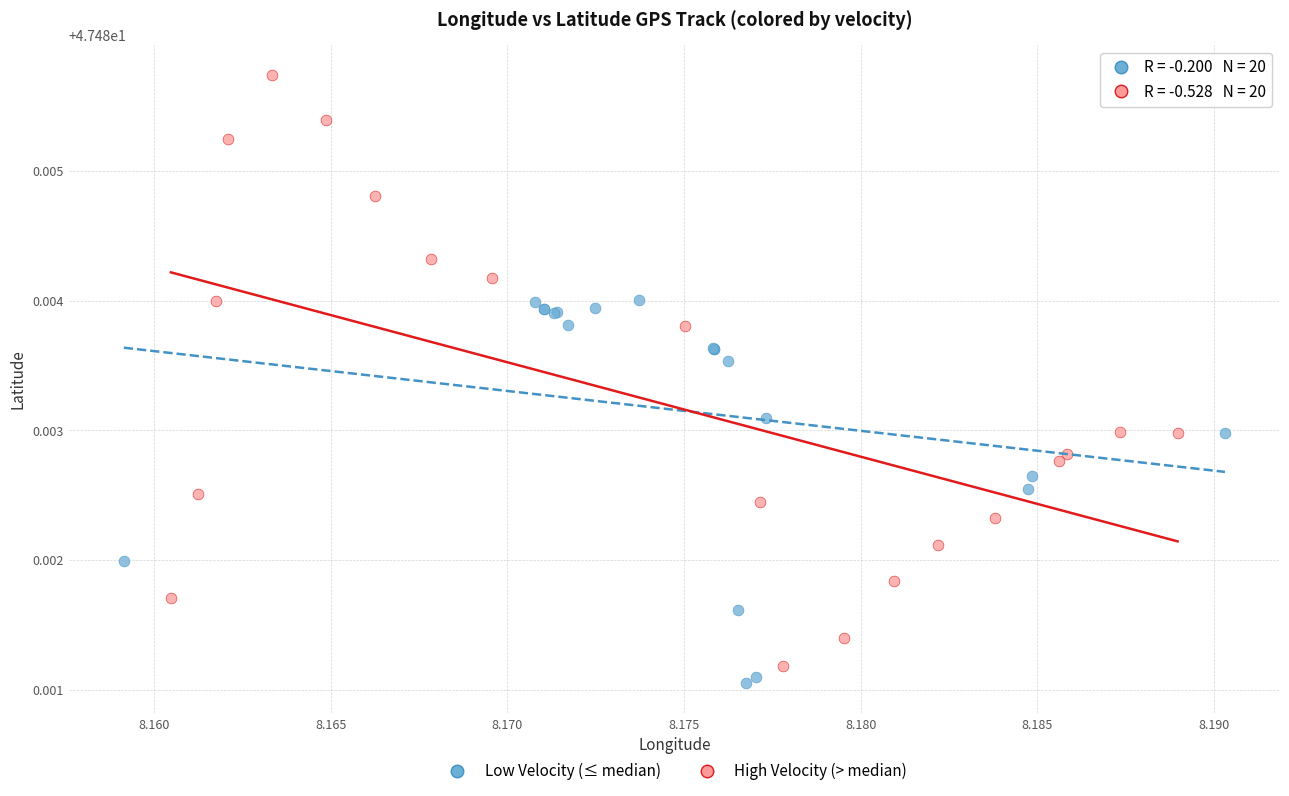

Which series reaches the minimum Y coordinate?

Low Velocity (≤ median)